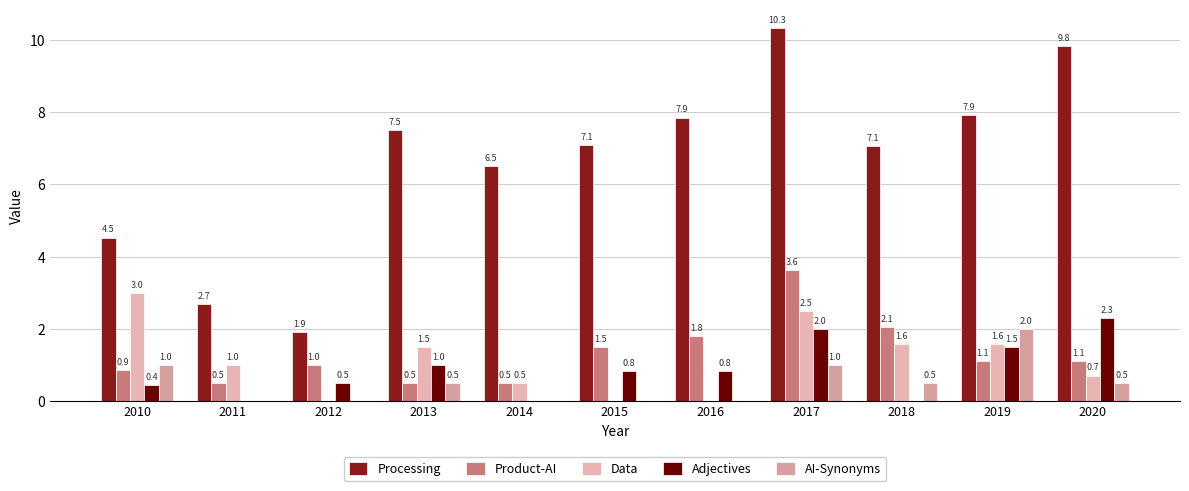

What is the maximum value shown in the chart?

10.3